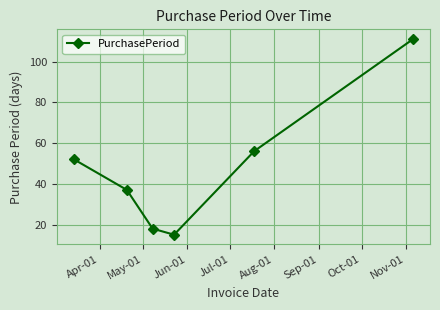

What is the smallest value displayed?

15